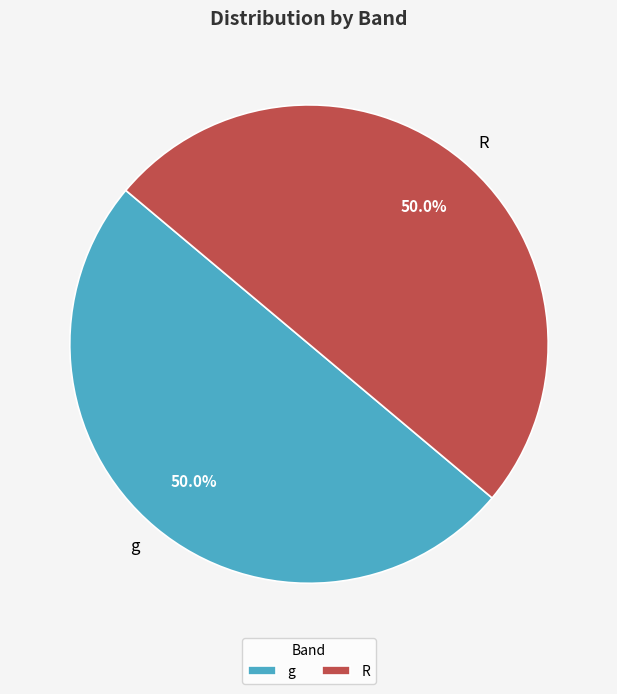

What percentage is the R slice, to the nearest percent?

50%